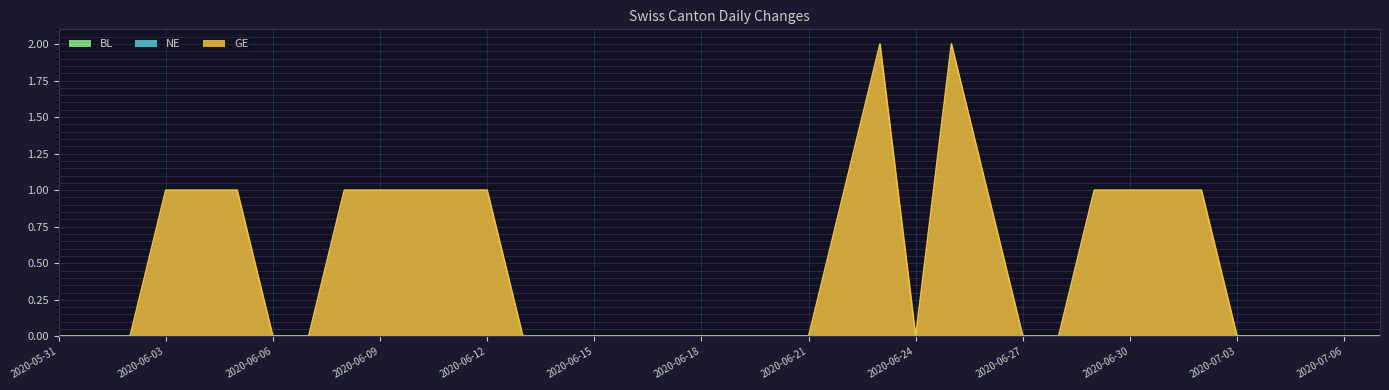

True or false: BL and NE cross at least once.

False